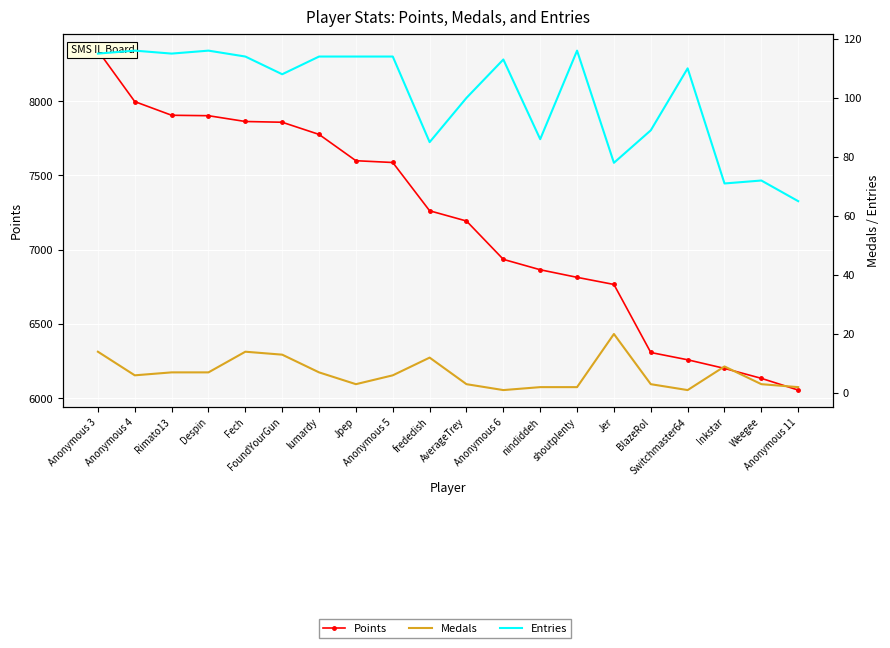

What are all the series names shown in the legend?

Points, Medals, Entries